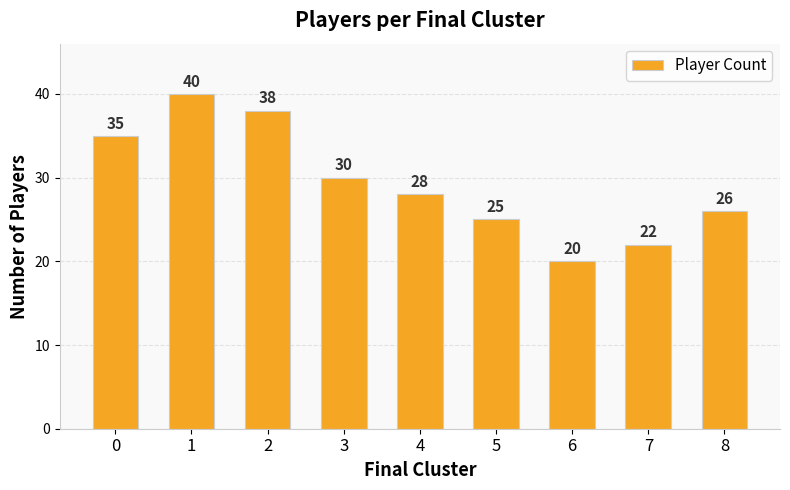

Reading right to left, list all the values displayed in this chart.

26	22	20	25	28	30	38	40	35